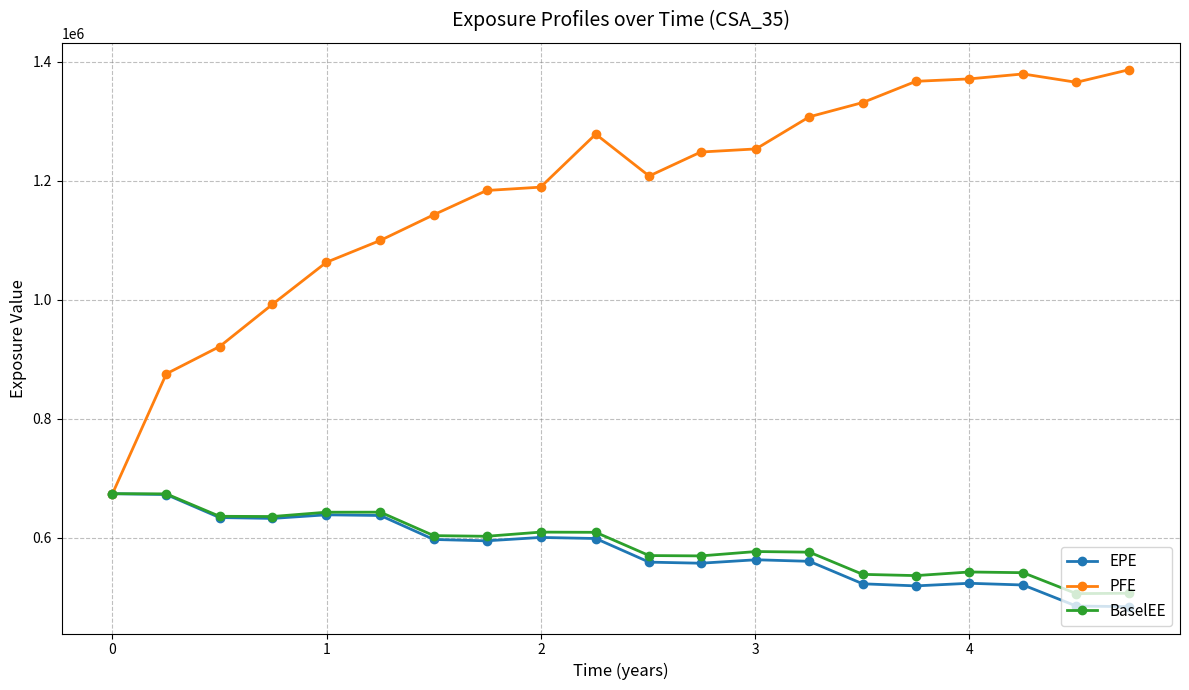

What is the value of the PFE point at the 11th from the left?

1208210